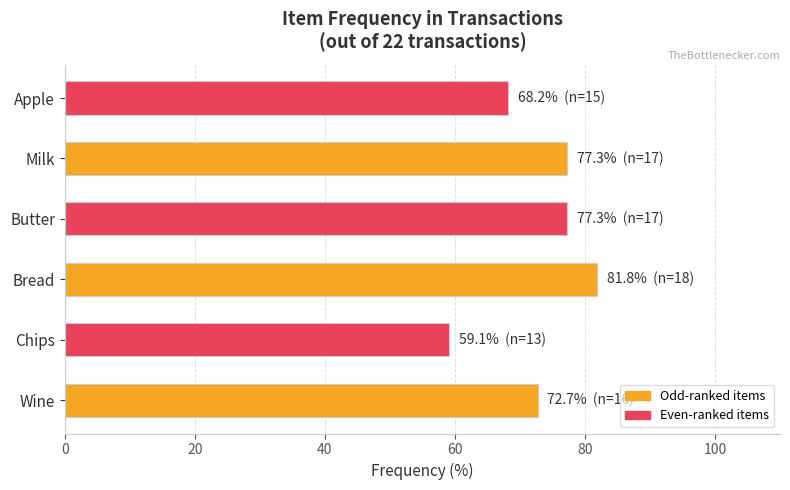

What is the difference between the maximum and minimum values?

22.7